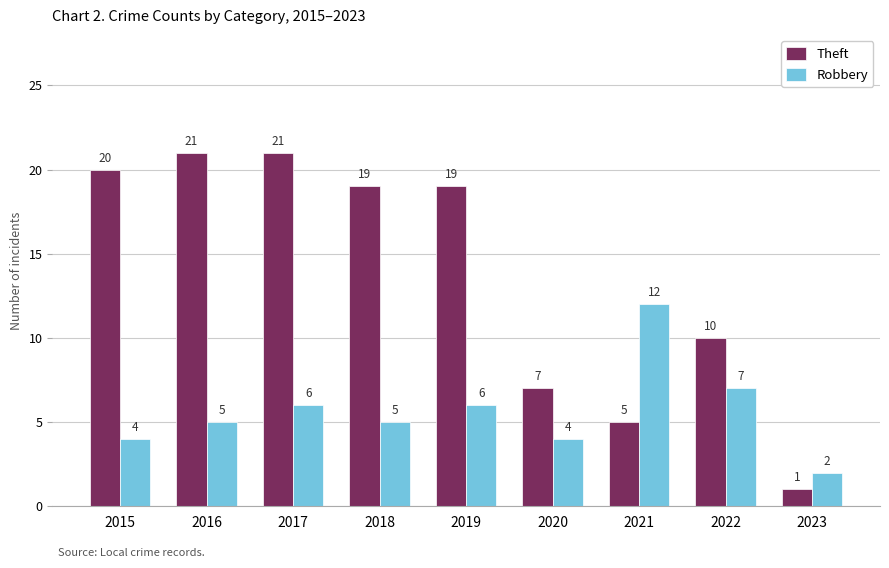

What is the difference between the second highest and minimum values in the Theft series?

20